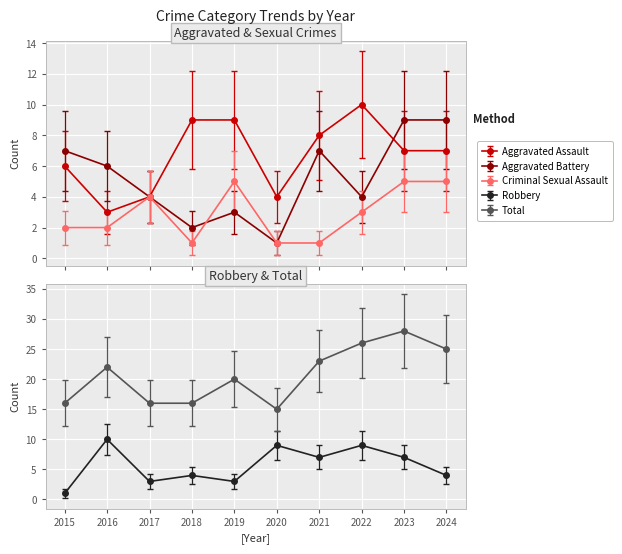

Is it true that Aggravated Assault equals 6.0 at 2015?

True